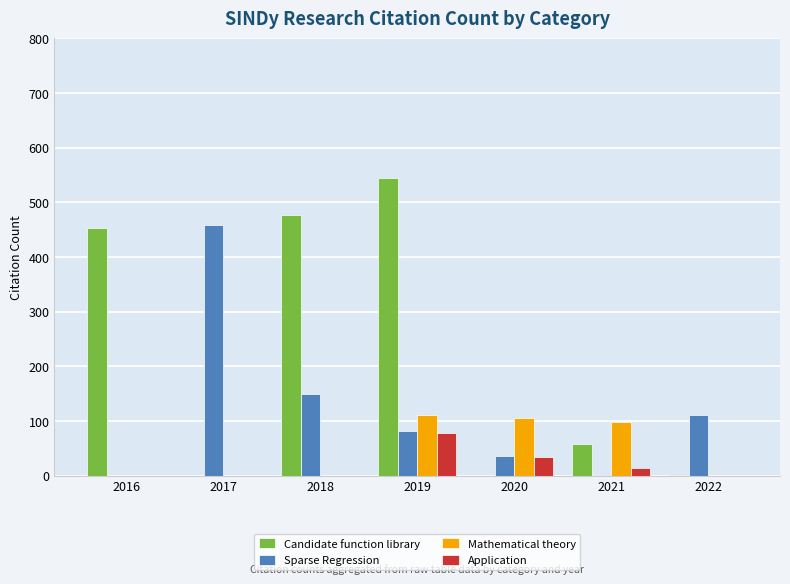

At which label does Candidate function library reach its peak?

2019